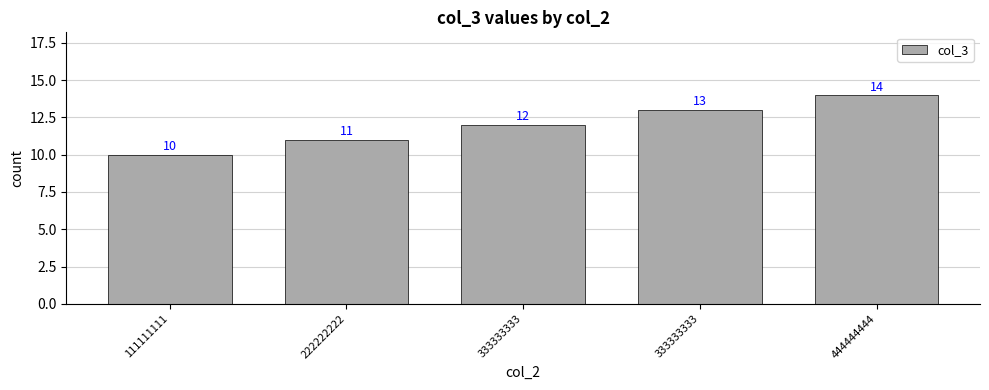

The value at 333333333 is 12. True or false?

True